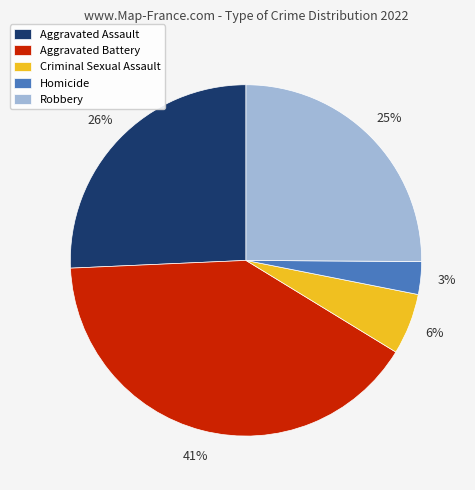

True or false: Criminal Sexual Assault accounts for 1% of the total.

False